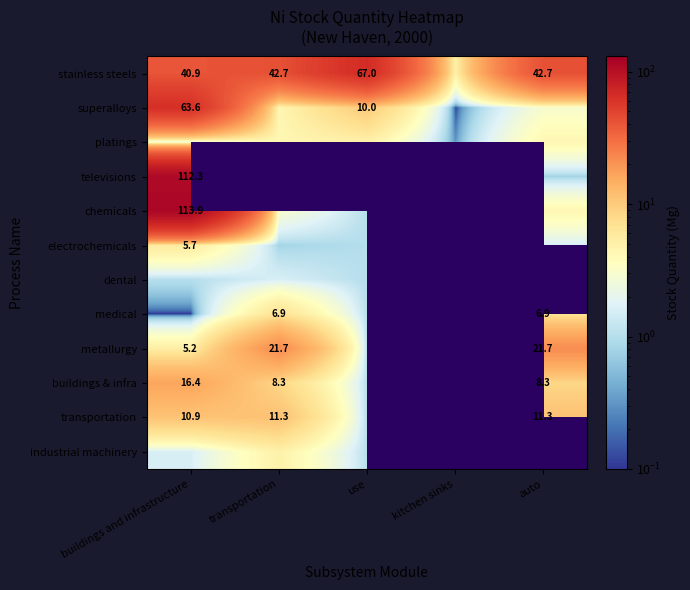

True or false: buildings & infra has a value of 11.5 at auto.

False